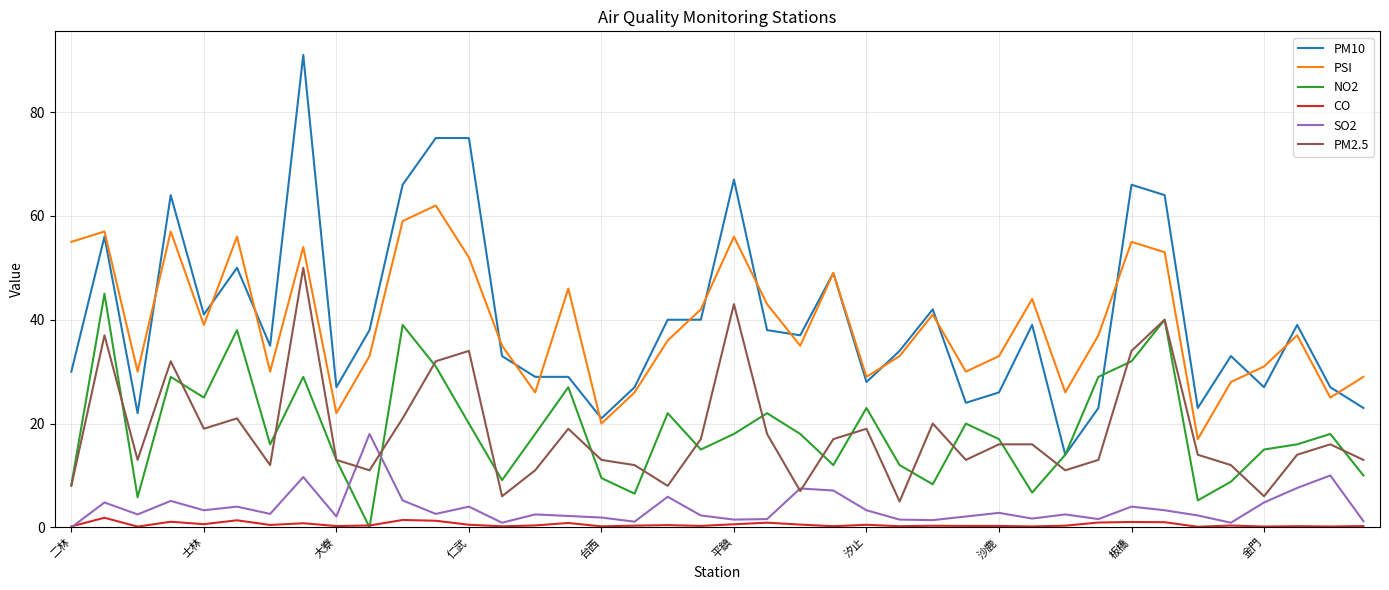

What is the maximum value shown in the chart?

91.0